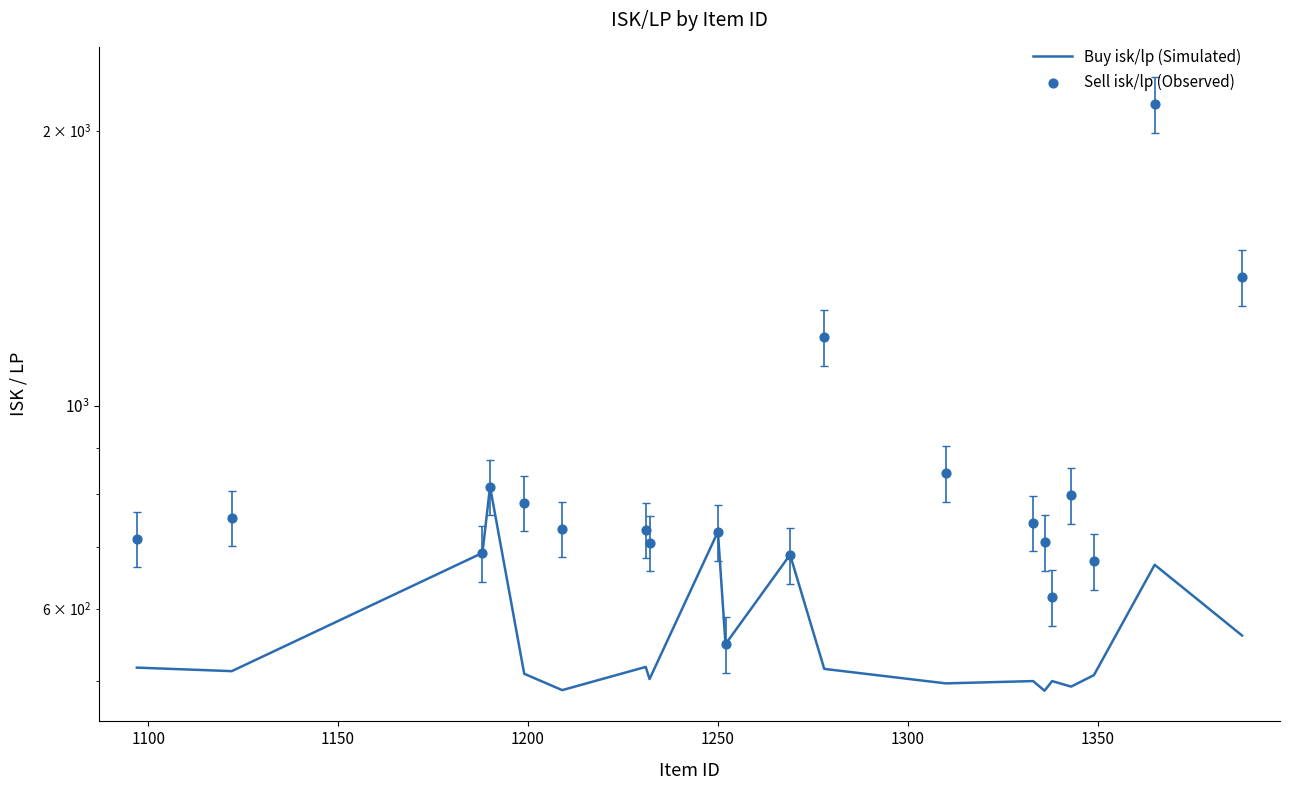

What are all the series names shown in the legend?

Buy isk/lp (Simulated), Sell isk/lp (Observed)